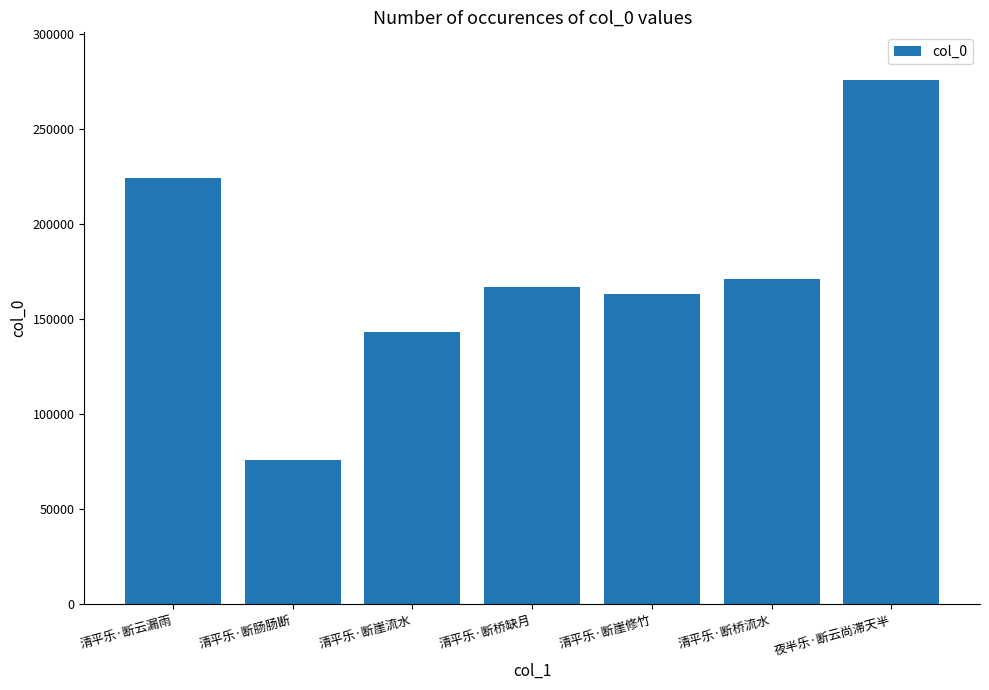

At which label does the data first exceed 166576?

清平乐·断云漏雨